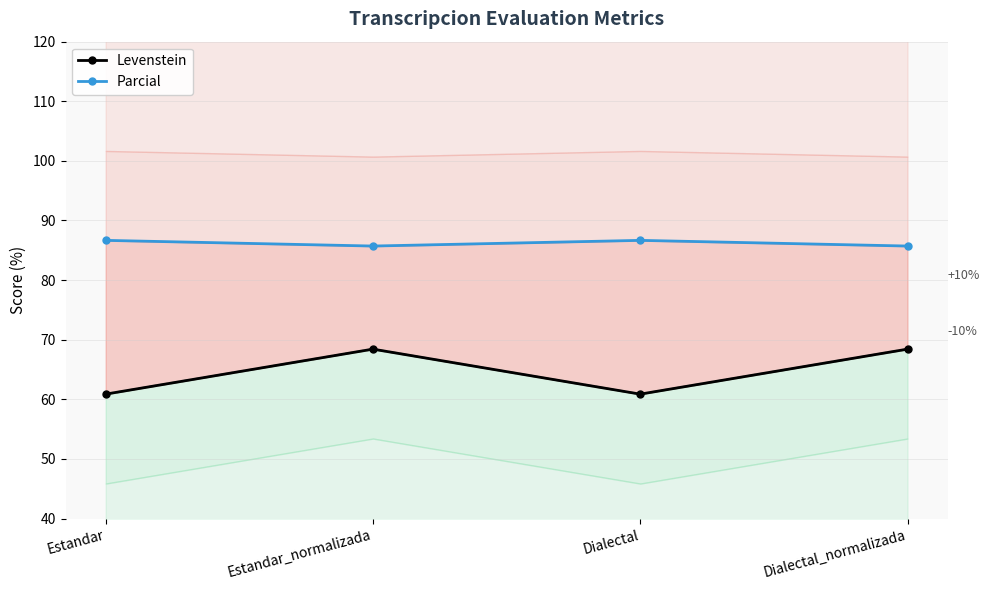

Where is Parcial nearest to the value 86?

Estandar_normalizada